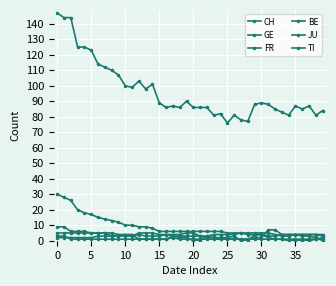

How many categories are shown in the chart?

40